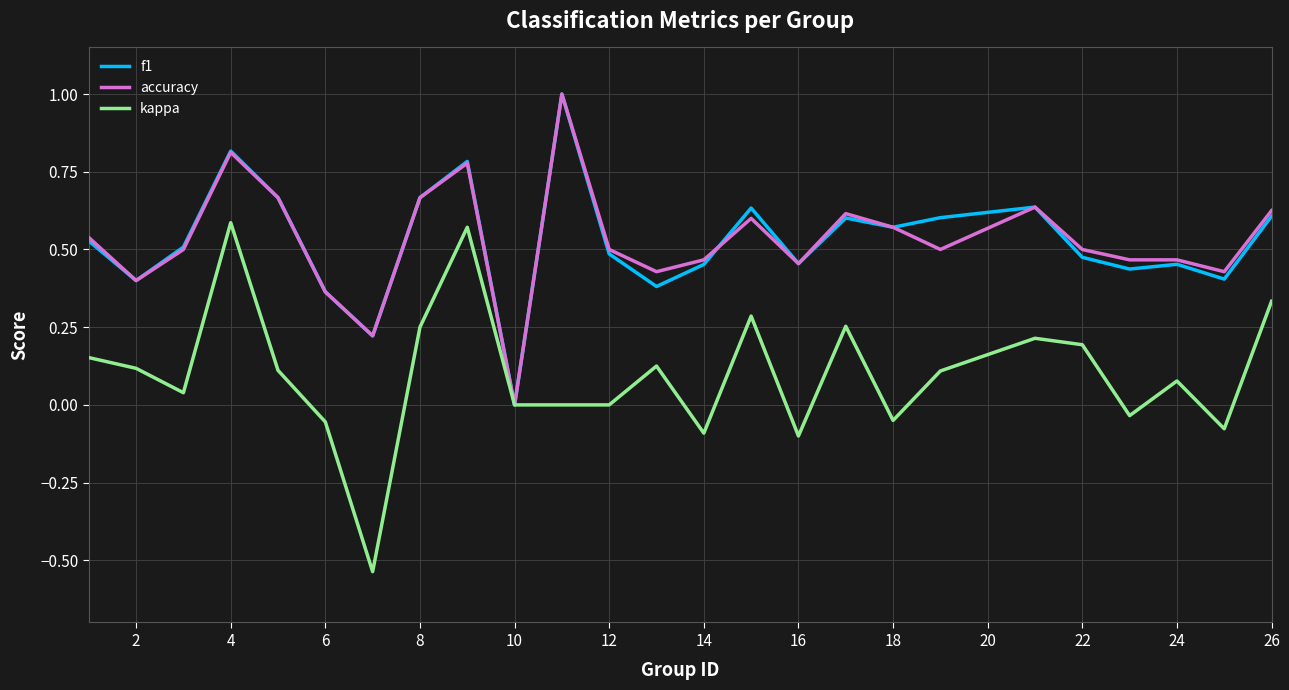

What are all the series names shown in the legend?

f1, accuracy, kappa